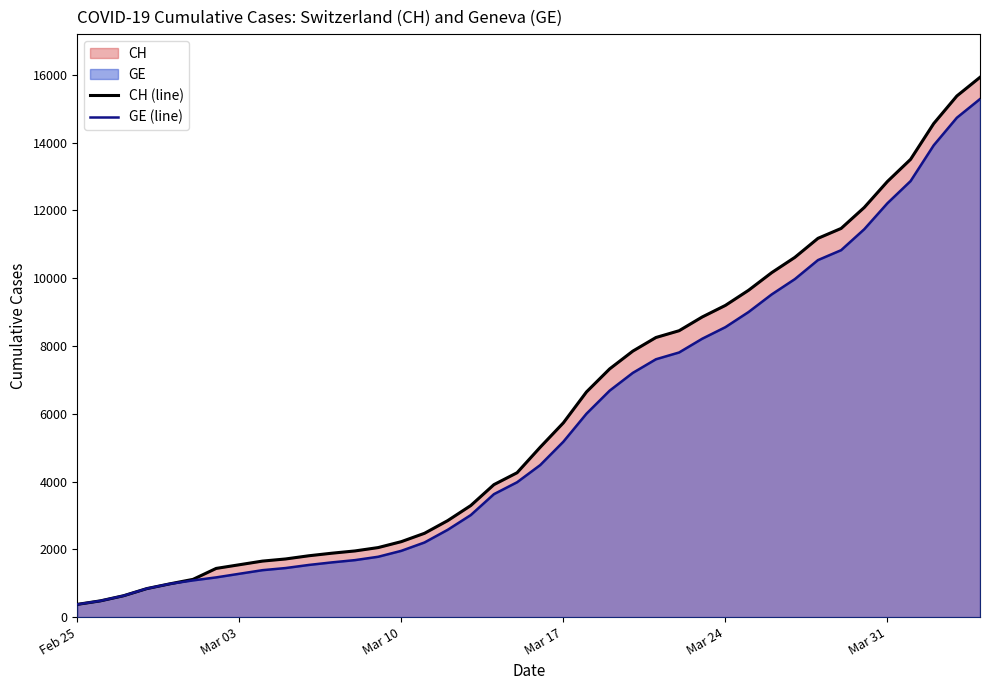

What is the highest value of the CH (line) series?

15926